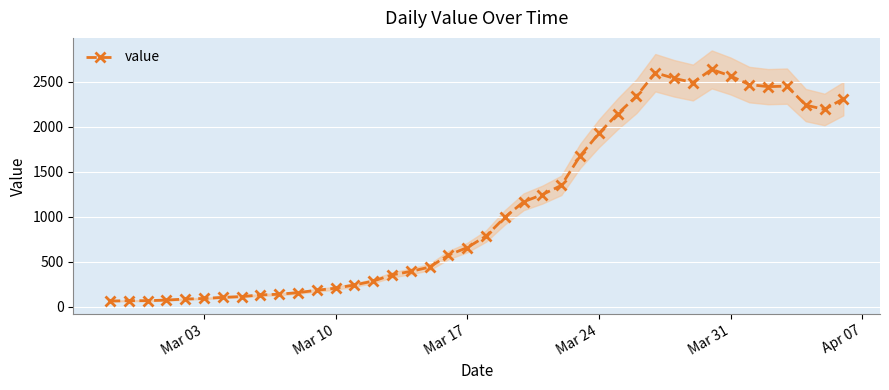

Count the number of data series in this chart.

1